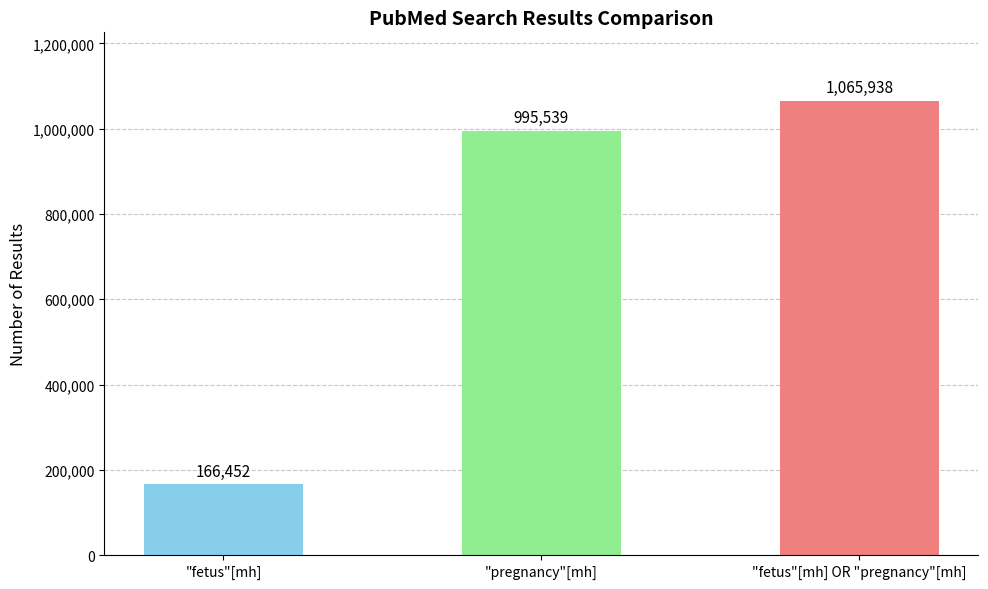

Reading left to right, transcribe all the data shown in this chart.

"fetus"[mh]=166452	"pregnancy"[mh]=995539	"fetus"[mh] OR "pregnancy"[mh]=1065938